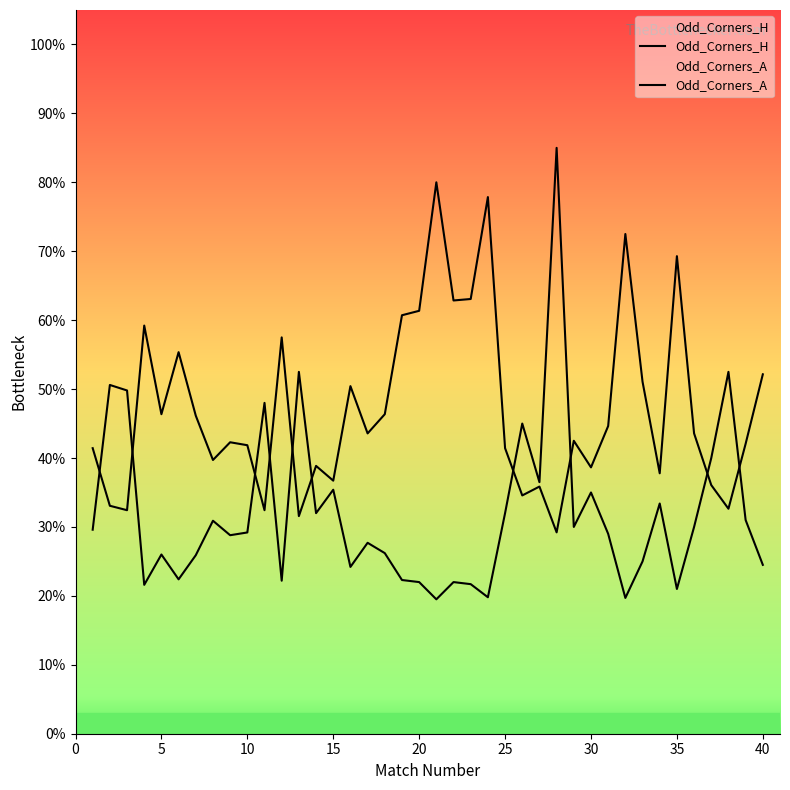

Where is the first local maximum for Odd_Corners_A?

5